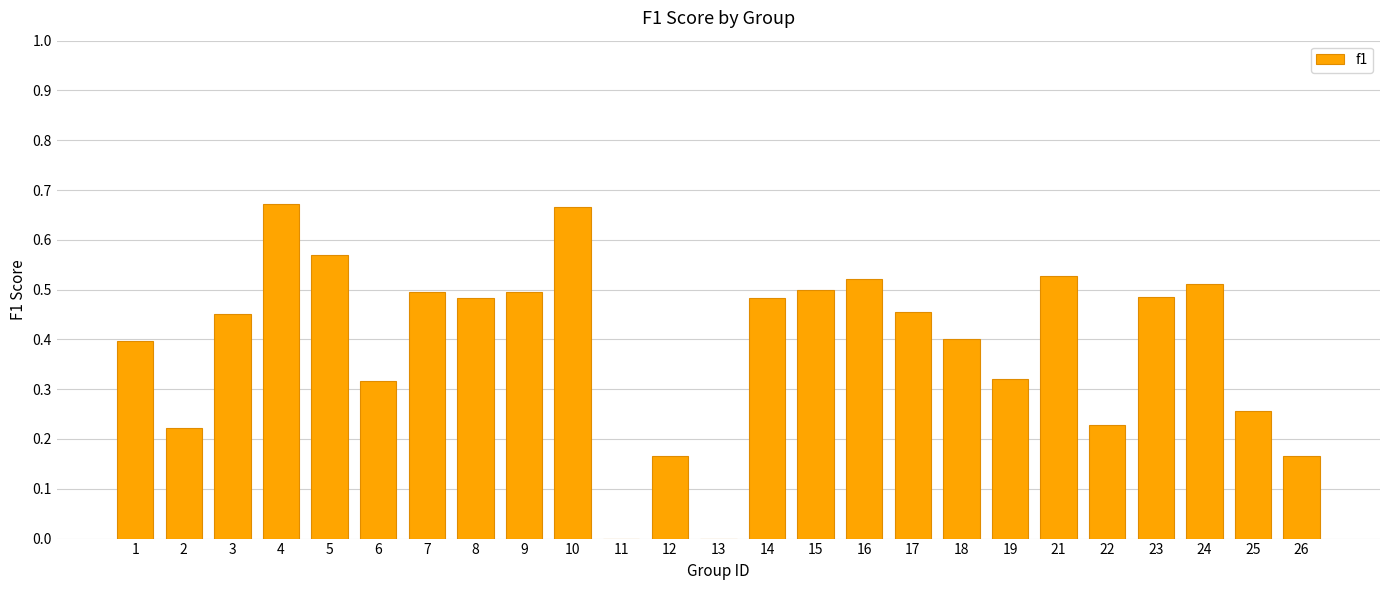

The value at 18 is 0.4. True or false?

True